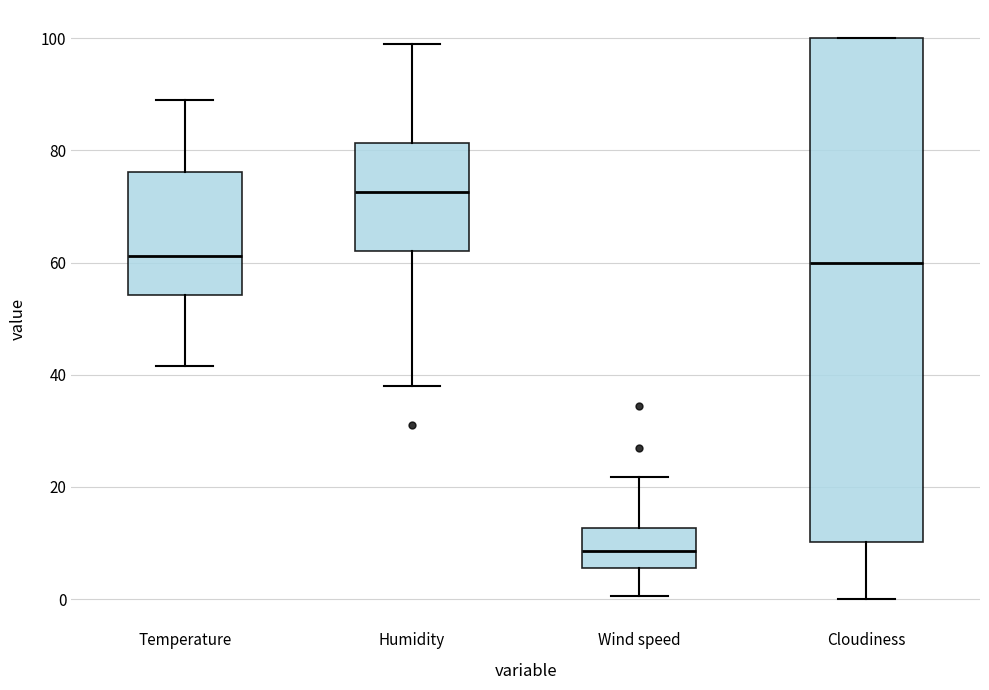

Reading left to right, read every box against the y-axis: the position of its median line, the range the box covers, and the ends of its whiskers. The values are not printed on the chart, so give them approximately, as read against the axis.

Temperature: median 62, box 54 to 76, whiskers 42 to 90
Humidity: median 72, box 62 to 82, whiskers 38 to 100
Wind speed: median 8, box 6 to 12, whiskers 0 to 22
Cloudiness: median 60, box 10 to 100, whiskers 0 to 100